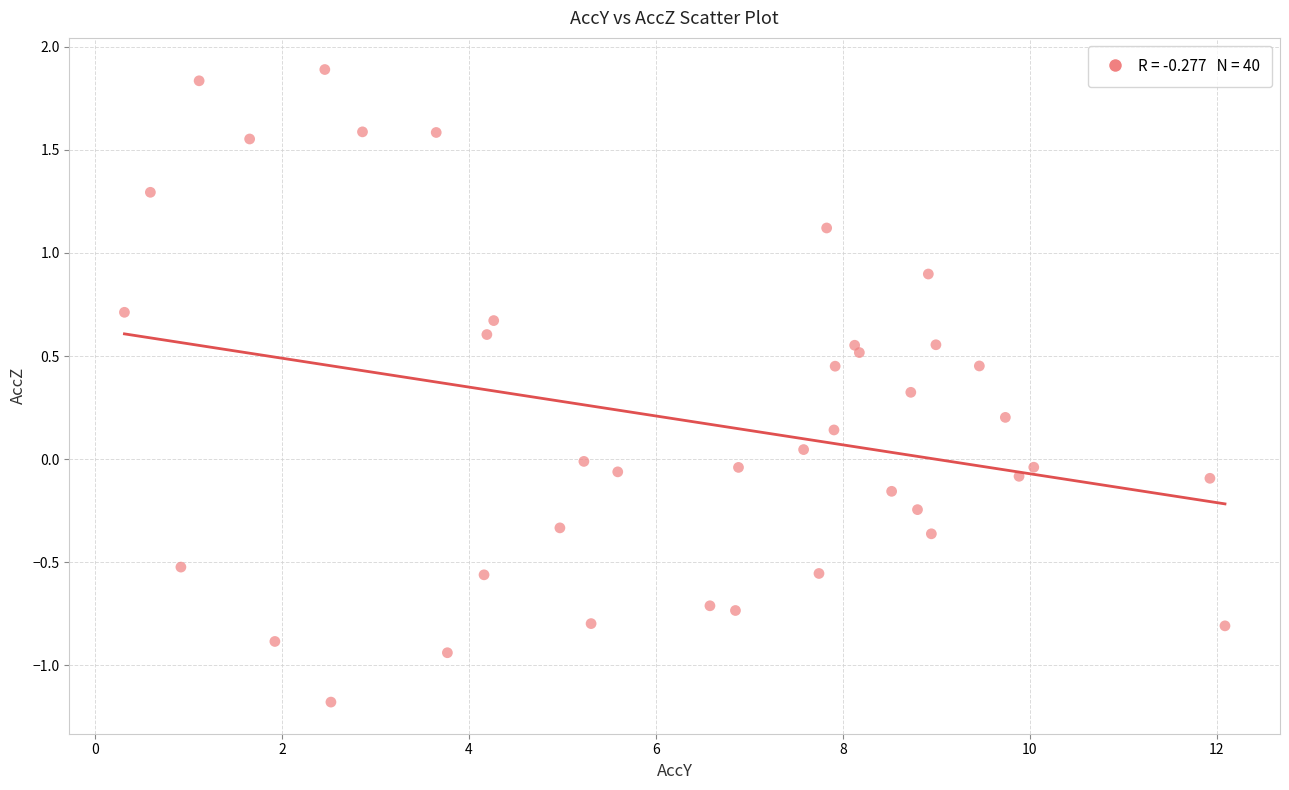

What is the range of Y values (max minus min)?

3.1